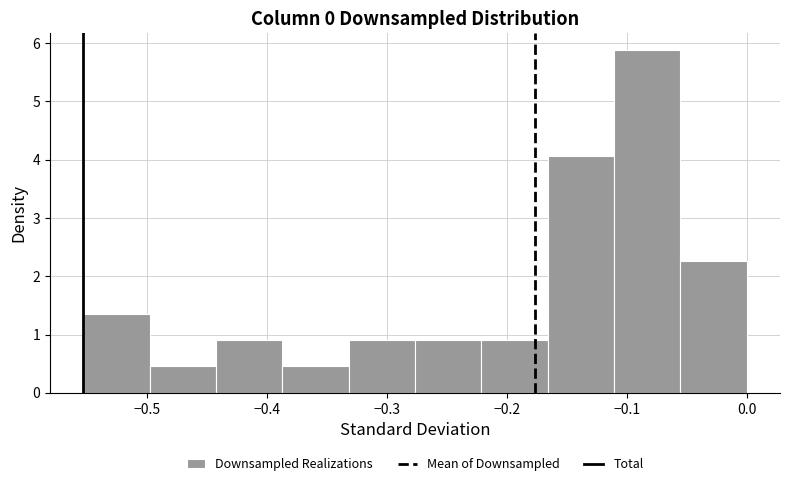

Reading left to right, transcribe this chart: for each bar, give the range it covers on the x-axis and its height. Neither the bar edges nor the heights are printed on the chart, so give them approximately, as read against the axes.

-0.55 to -0.50: 1.4
-0.50 to -0.44: 0.5
-0.44 to -0.39: 0.9
-0.39 to -0.33: 0.5
-0.33 to -0.28: 0.9
-0.28 to -0.22: 0.9
-0.22 to -0.17: 0.9
-0.17 to -0.11: 4.1
-0.11 to -0.06: 5.9
-0.06 to 0.00: 2.3